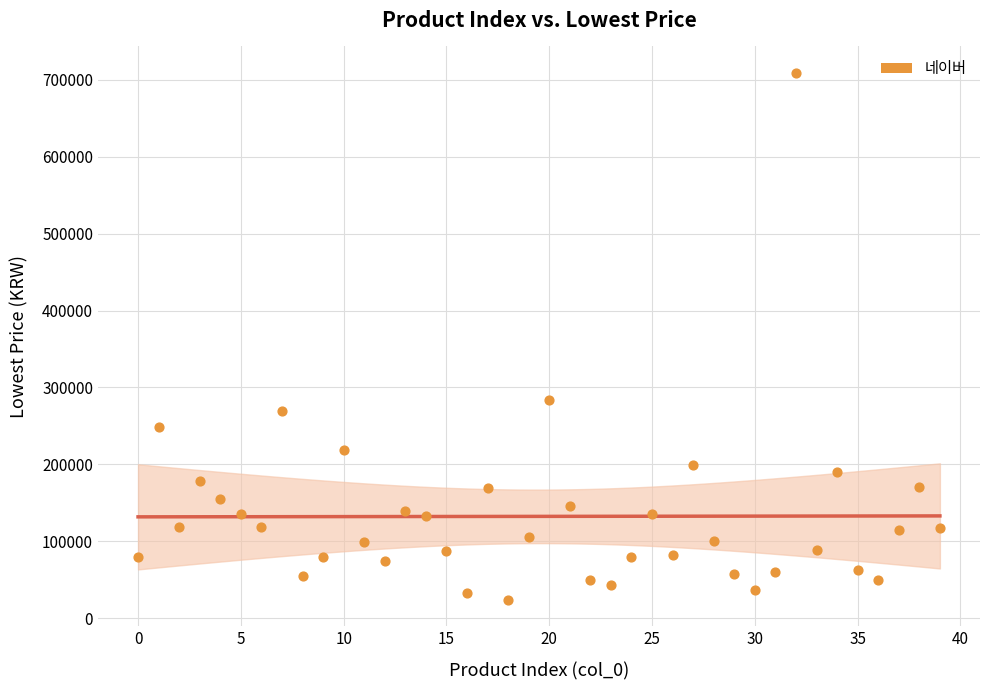

What is the range of Y values (max minus min)?

684900